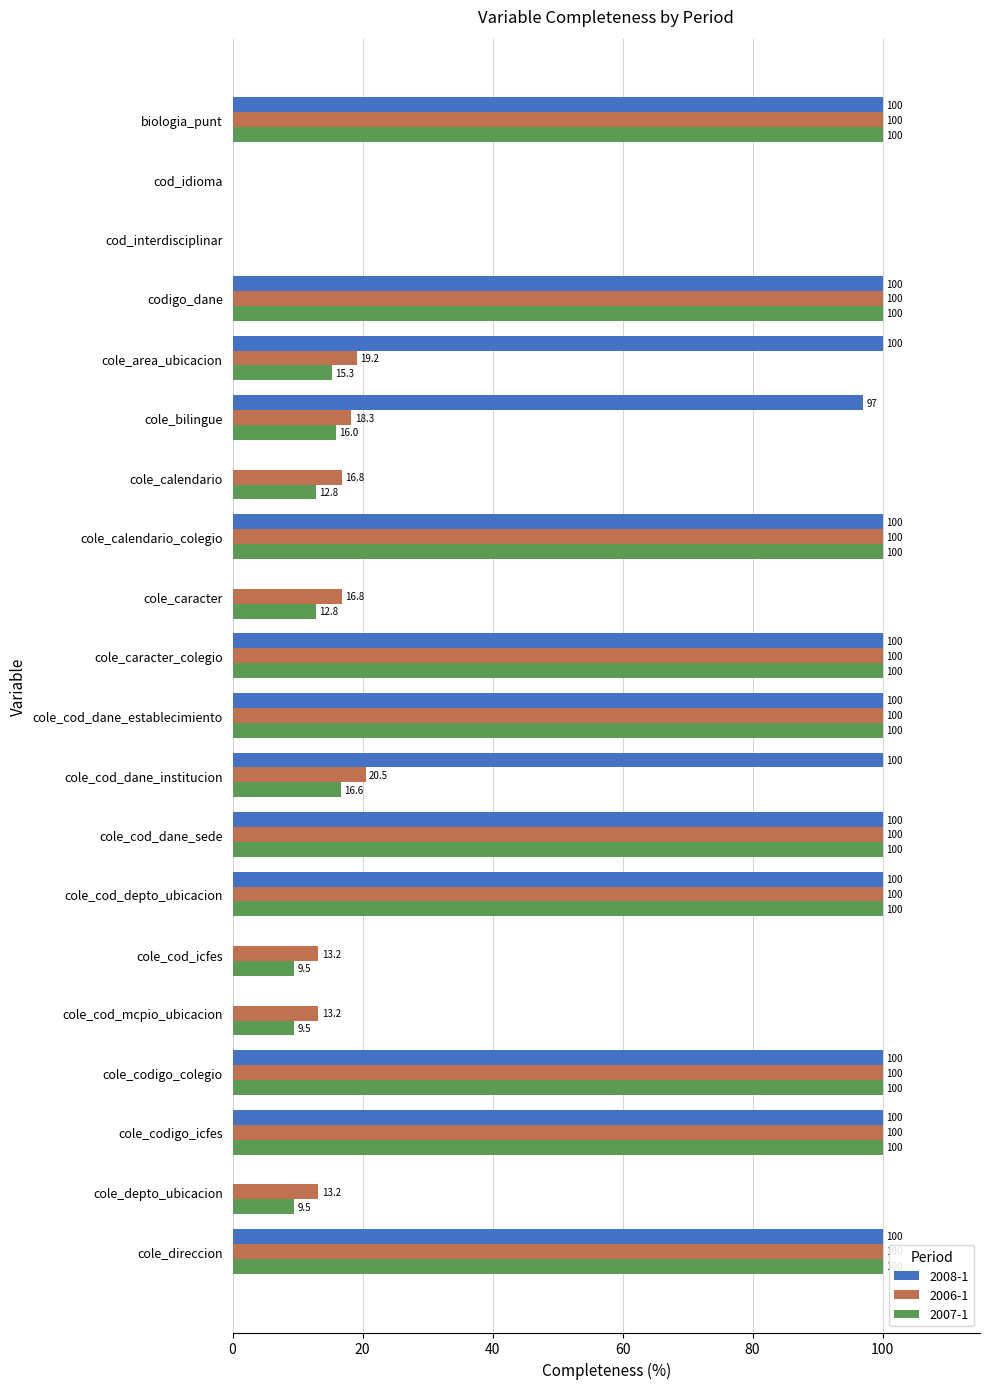

Is the value of 2007-1 at cole_cod_icfes greater than the value of 2006-1 at cole_codigo_colegio?

No